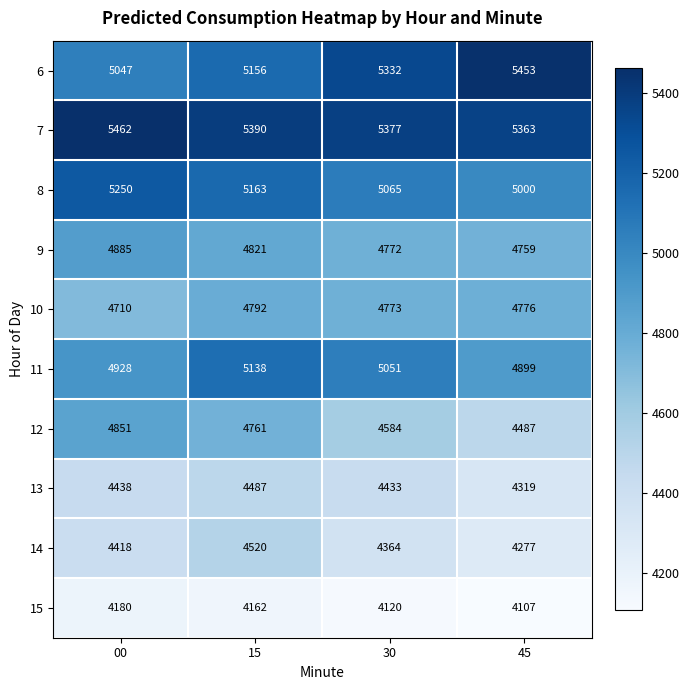

At how many categories does at least one series exceed 5142?

4